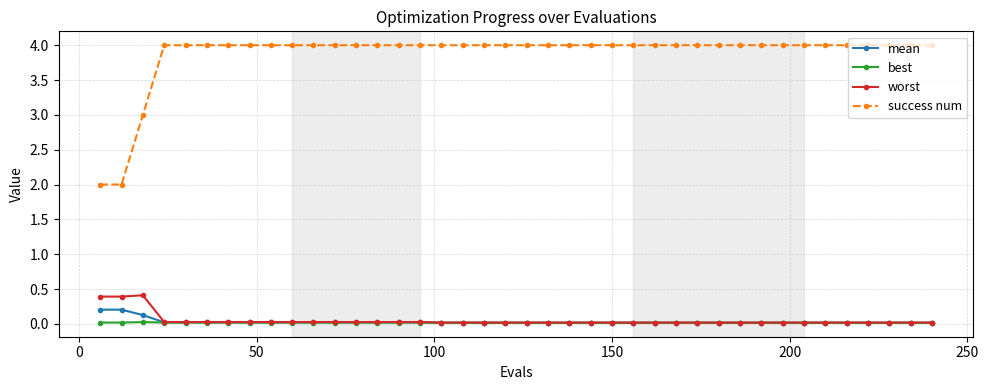

Rank the series by their maximum value, from highest to lowest.

success num, worst, mean, best